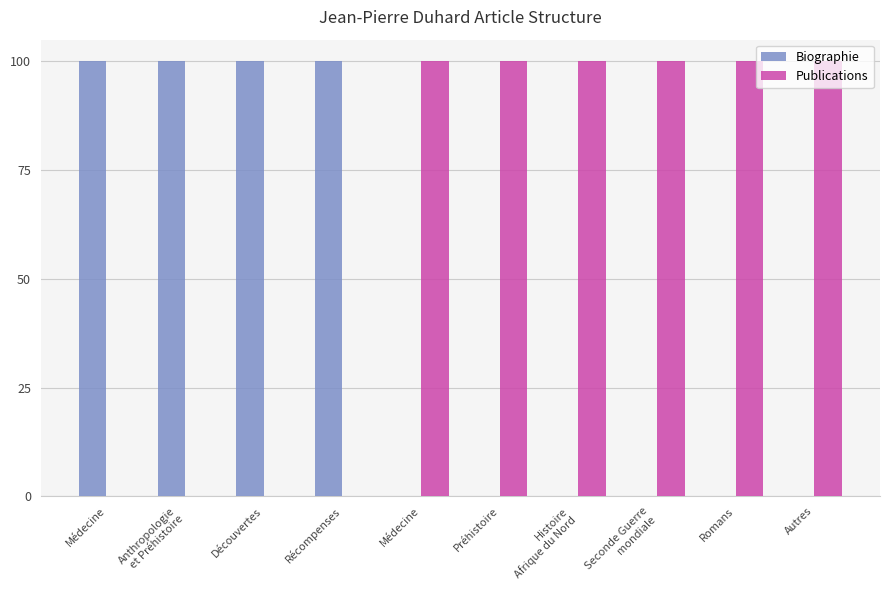

What are all the series names shown in the legend?

Biographie, Publications